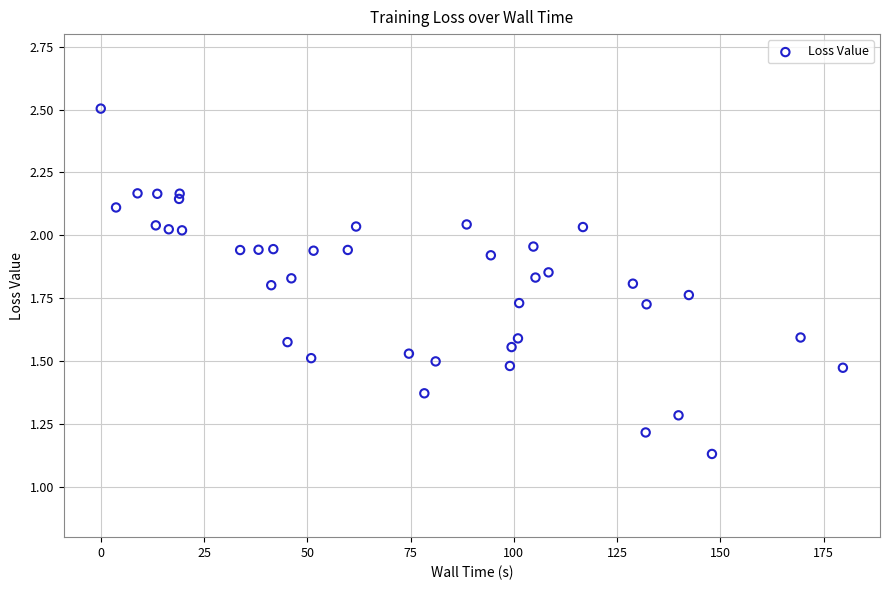

What is the range of X values (max minus min)?

179.6